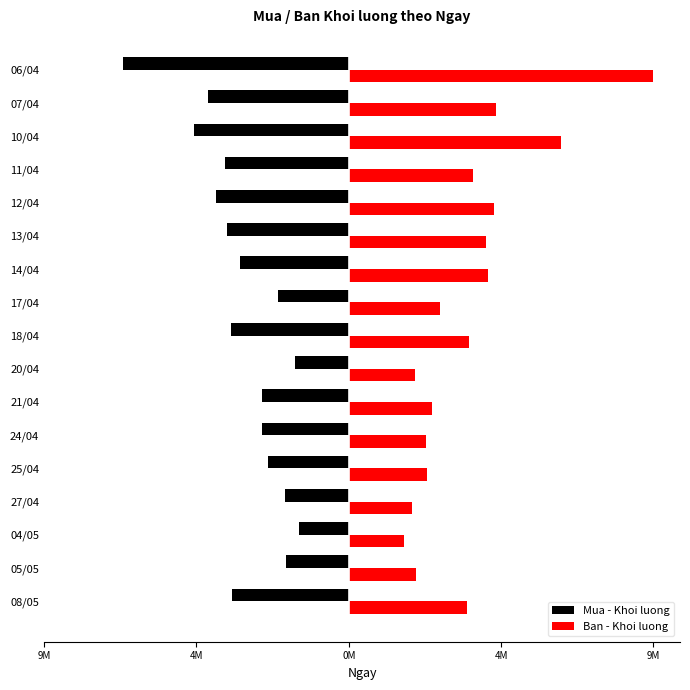

Reading left to right, list all the values displayed in this chart.

Mua - Khoi luong: -3801200	-2035200	-1604000	-2076900	-2618600	-2827000	-2823500	-1760000	-3821400	-2309200	-3515300	-3946900	-4313400	-4028300	-5012600	-4559400	-7315600
Ban - Khoi luong: 3824000	2165500	1785500	2056900	2543900	2507000	2694800	2140100	3905800	2971500	4505300	4432500	4710200	4028400	6874700	4760300	9877600